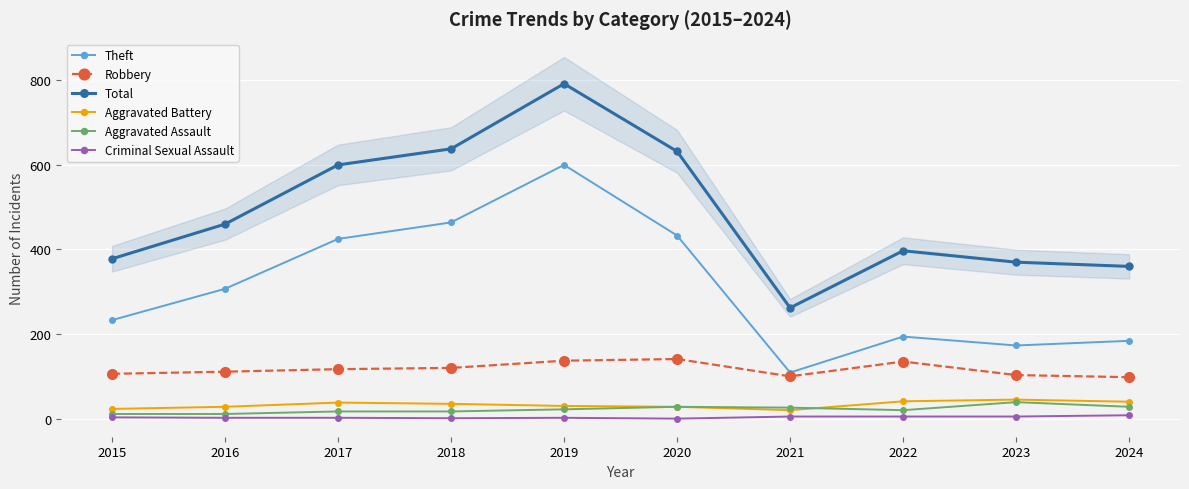

Between 2016 and 2023, which series saw the biggest shift?

Theft